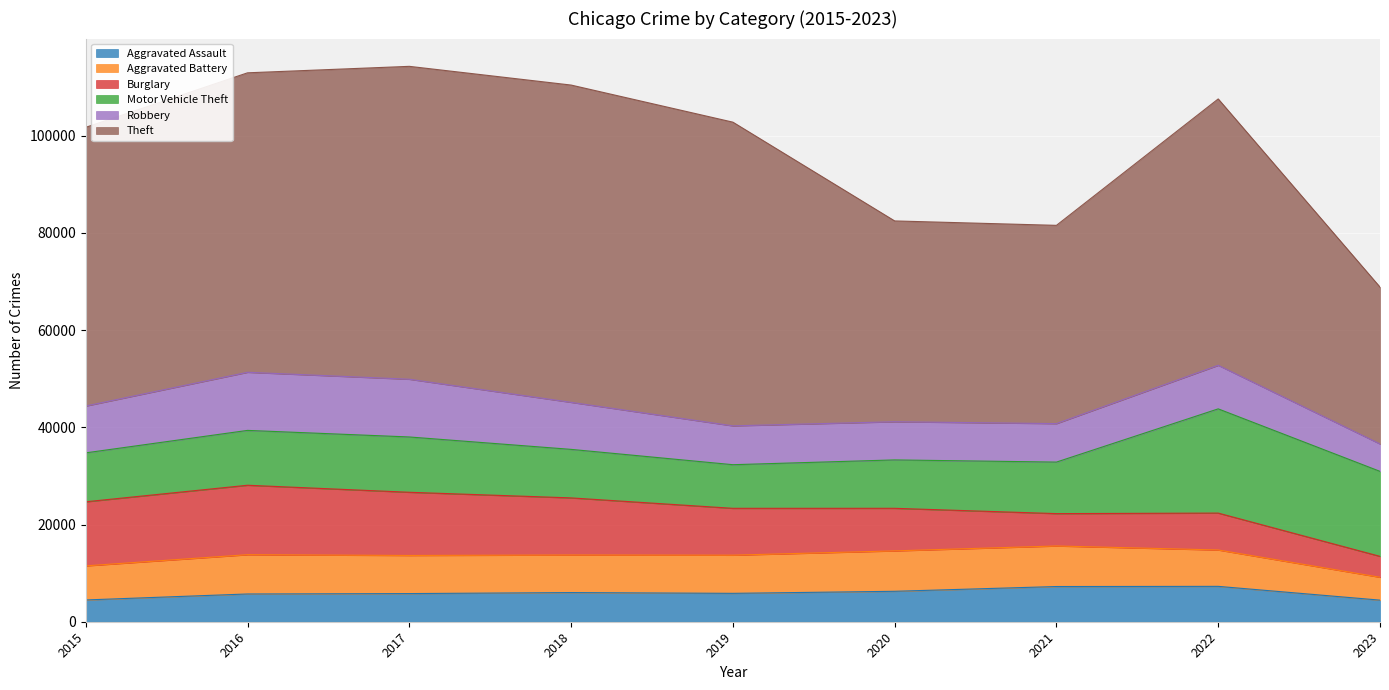

At which label does Theft first exceed 57350?

2016